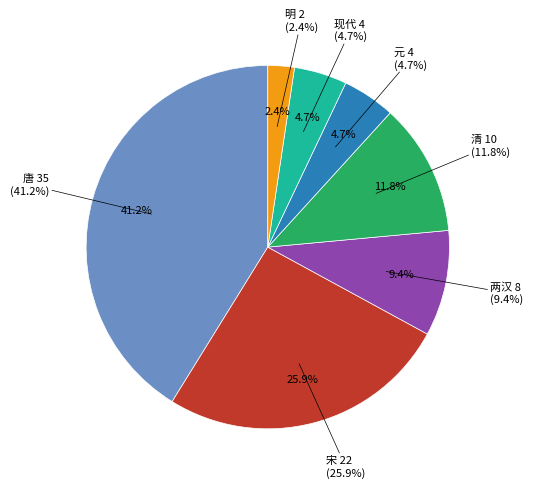

Is it true that 现代 is 5% of the pie?

True